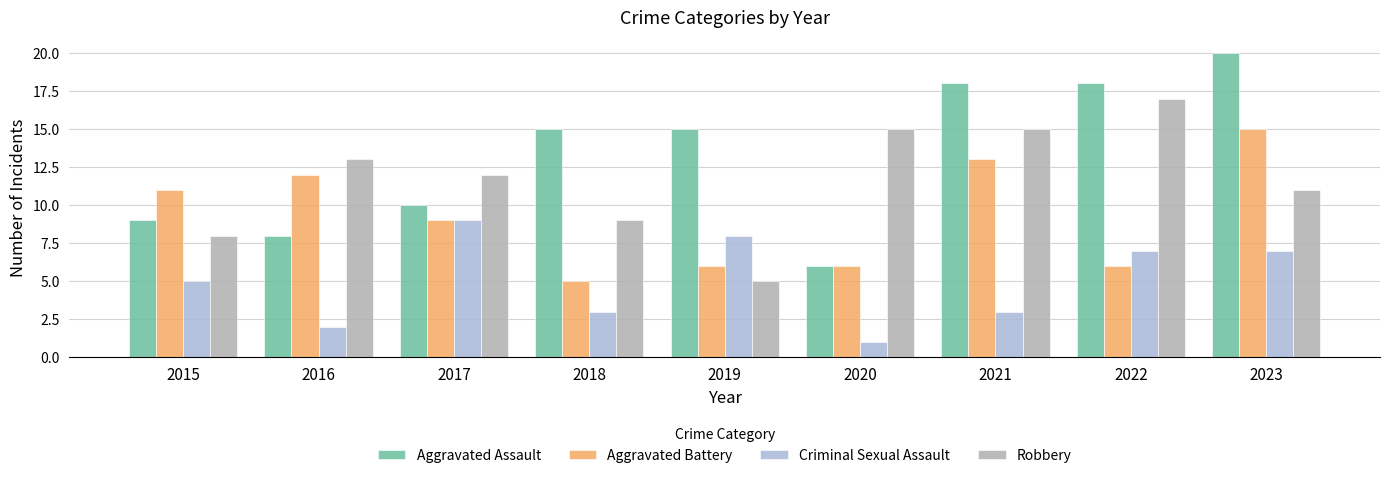

What is the sum of all Robbery values?

105